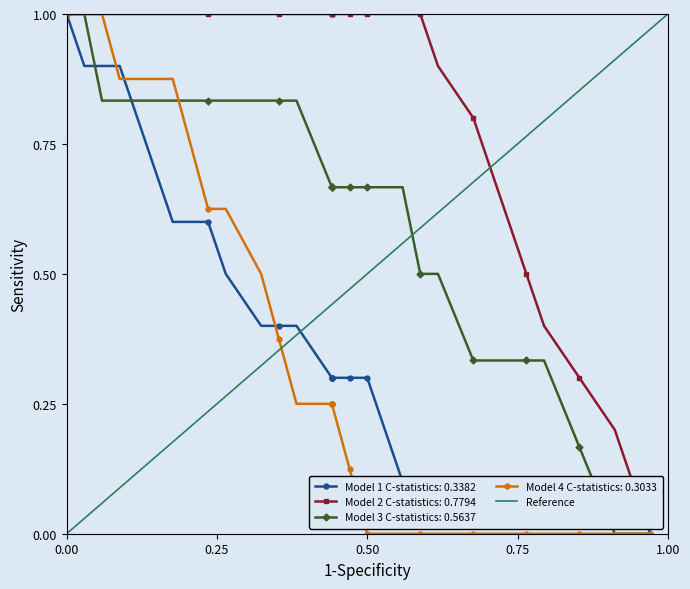

Between 1.00 and 0.00, which is larger?

1.00